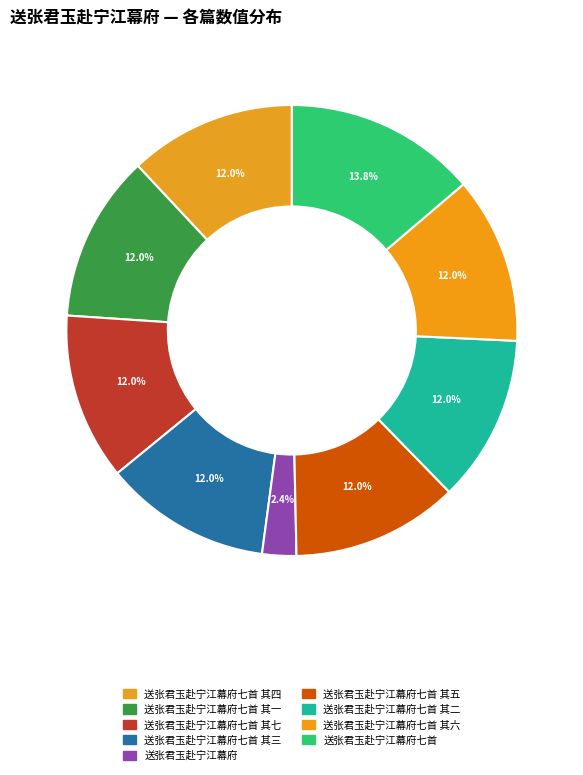

How many slices are in this pie chart?

9